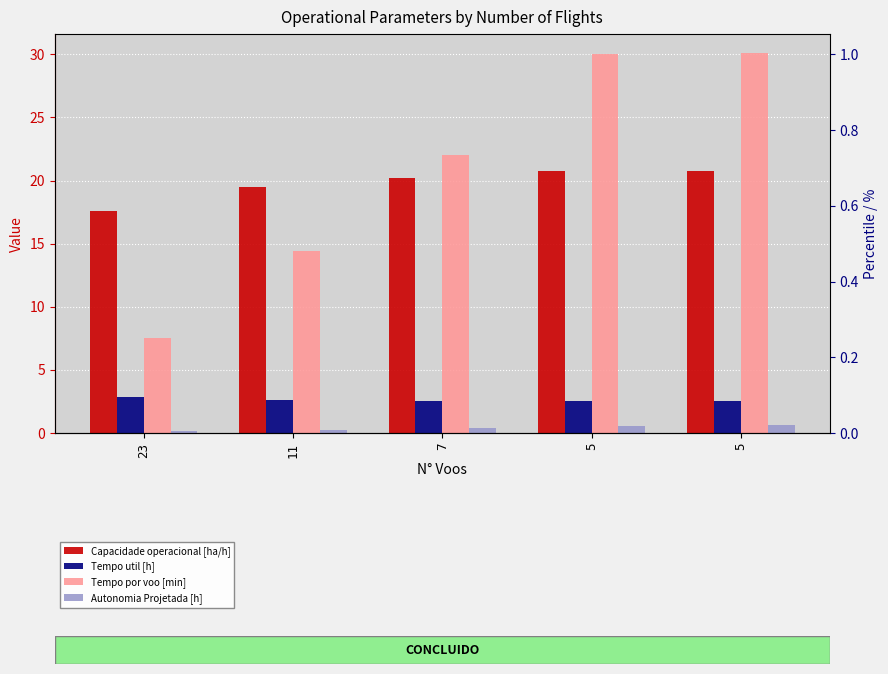

What is the difference between the highest and lowest values at 5?

29.5